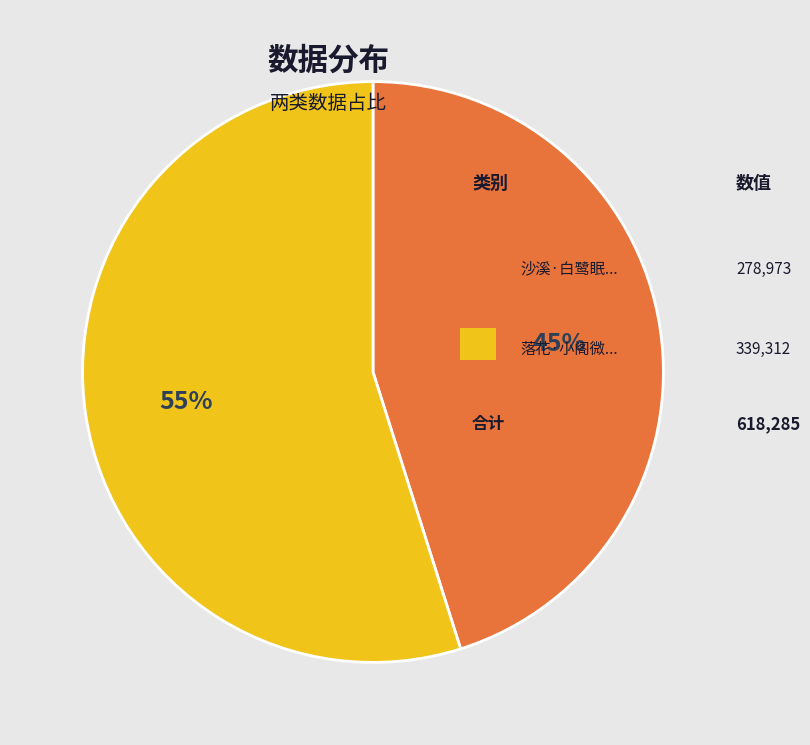

Is there any slice that represents more than half of the pie?

Yes